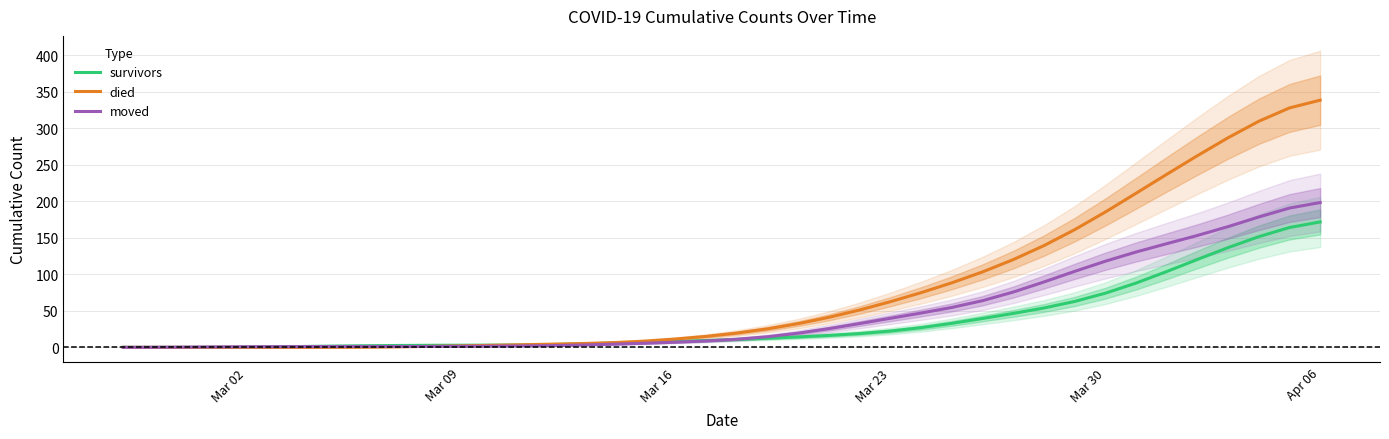

At how many categories does at least one series exceed 71?

14